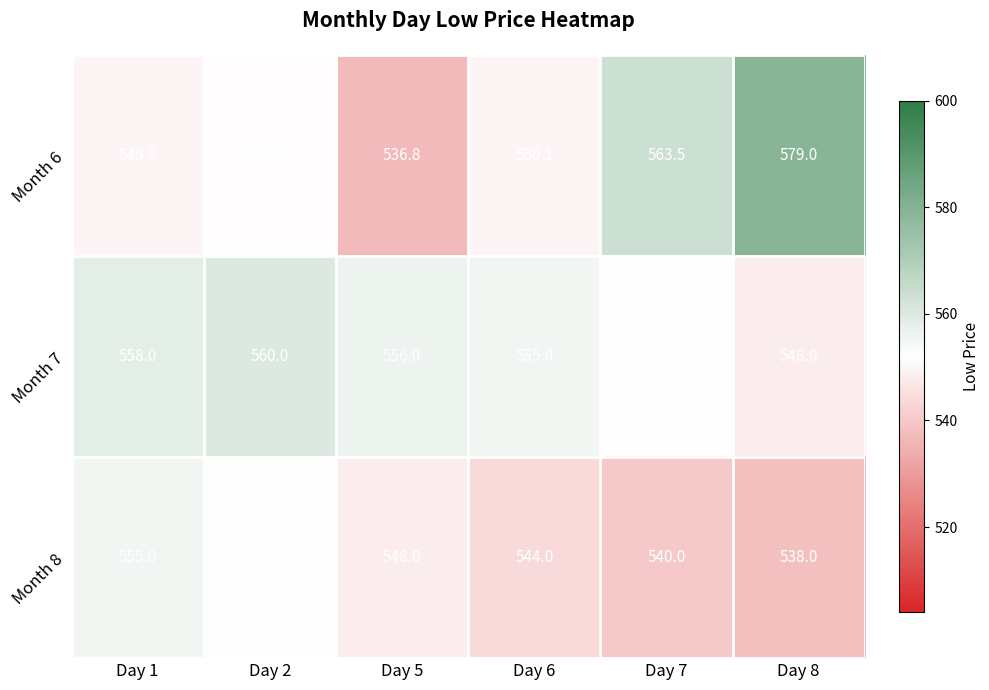

What is the difference between the second highest and minimum values in the Month 7 series?

10.0